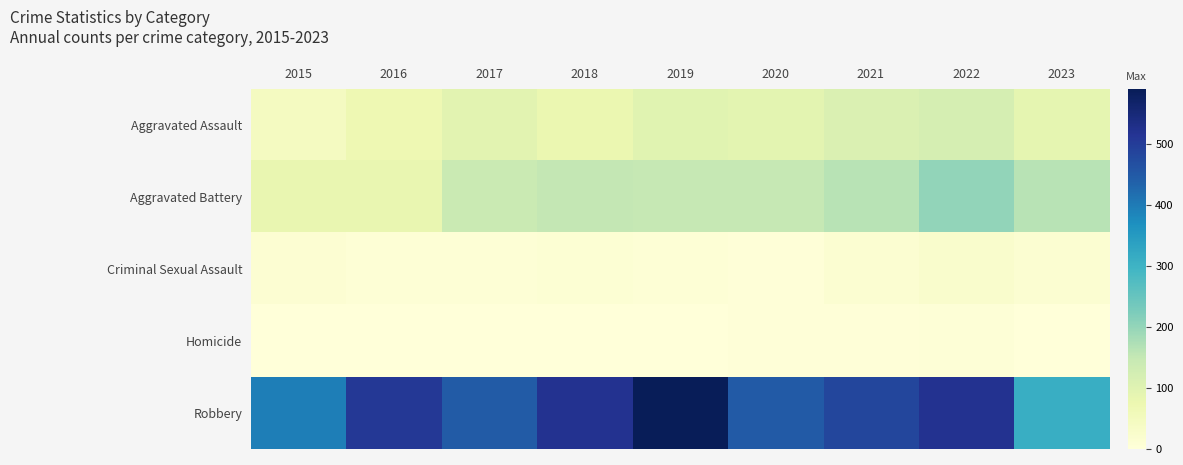

Reading right to left, extract all data points from this chart.

Aggravated Assault: 2023=89	2022=121	2021=110	2020=94	2019=98	2018=77	2017=95	2016=71	2015=46
Aggravated Battery: 2023=163	2022=202	2021=163	2020=150	2019=148	2018=152	2017=142	2016=82	2015=82
Criminal Sexual Assault: 2023=15	2022=24	2021=14	2020=3	2019=8	2018=11	2017=8	2016=8	2015=12
Homicide: 2023=2	2022=5	2021=4	2020=3	2019=2	2018=1	2017=1	2016=1	2015=0
Robbery: 2023=310	2022=521	2021=484	2020=450	2019=591	2018=520	2017=446	2016=510	2015=395